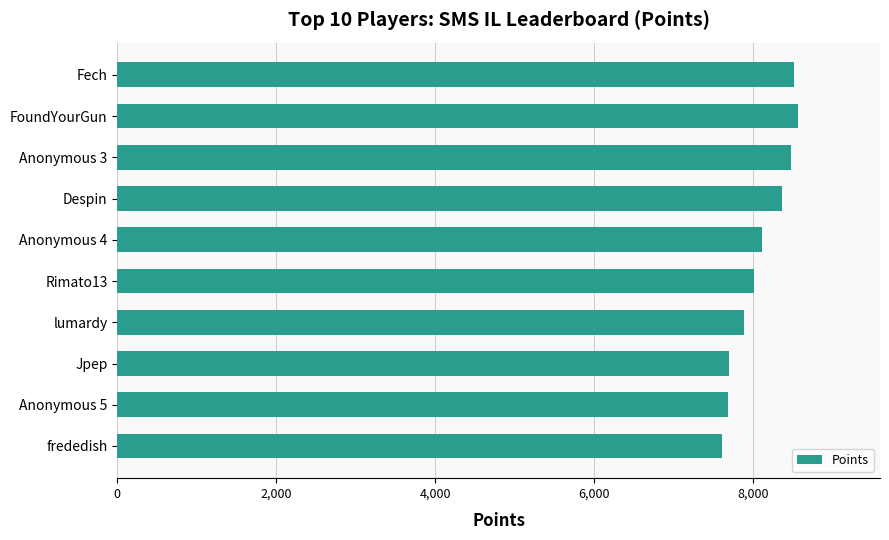

The value at frededish is 1599. True or false?

False